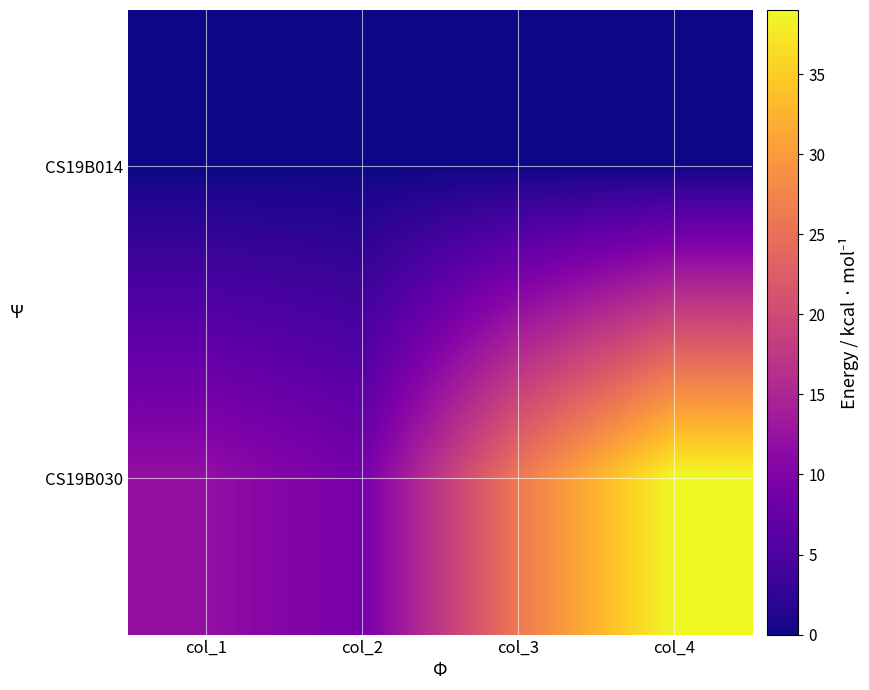

Reading left to right, transcribe all the data shown in this chart.

CS19B014: col_1=0	col_2=0	col_3=0	col_4=0
CS19B030: col_1=12	col_2=9	col_3=26	col_4=39